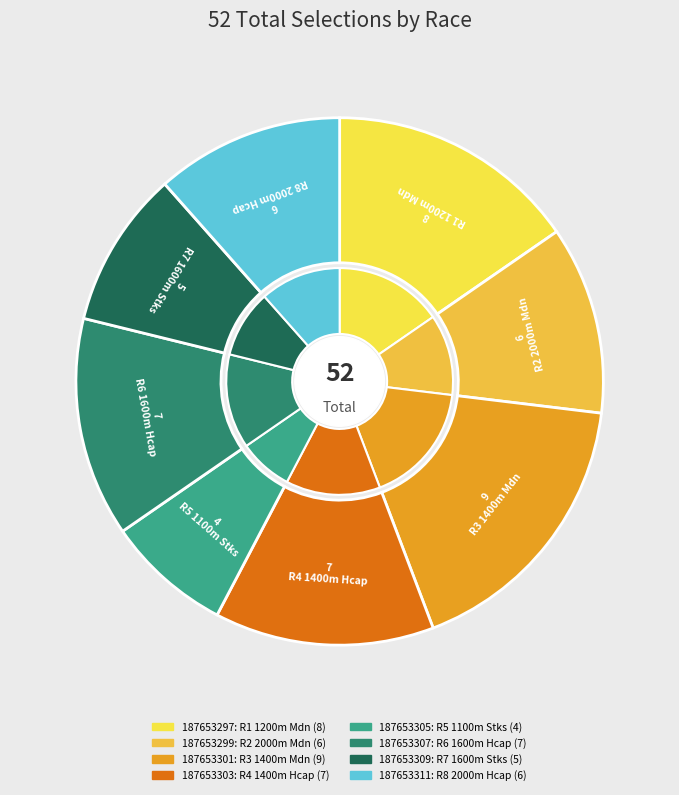

To the nearest percent, what is the average slice percentage?

12%